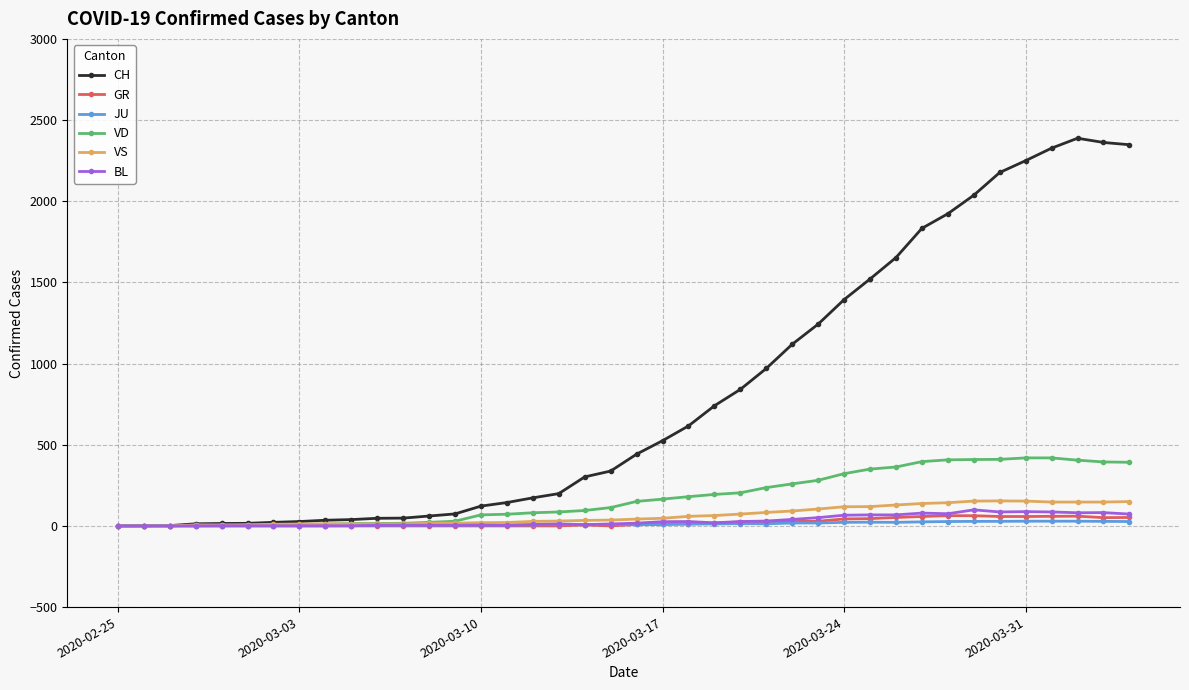

Which series has the largest range (max minus min)?

CH